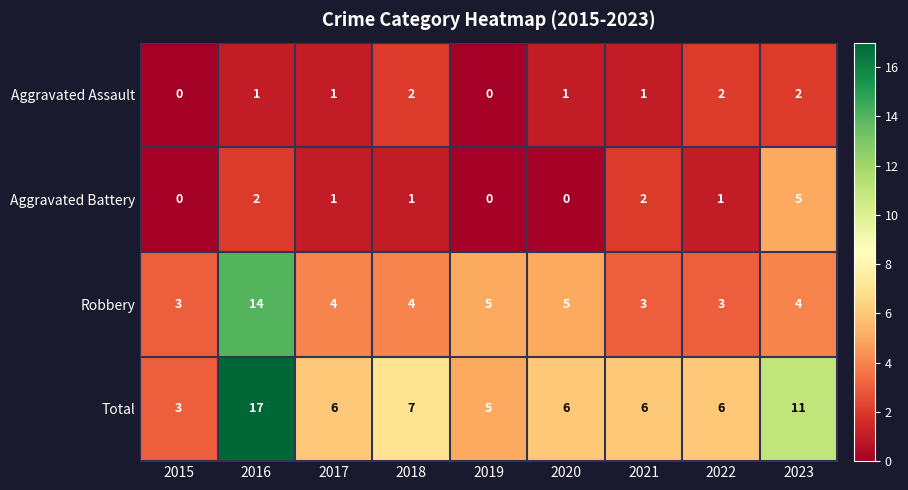

At 2020, list the series in order from largest to smallest.

Total, Robbery, Aggravated Assault, Aggravated Battery